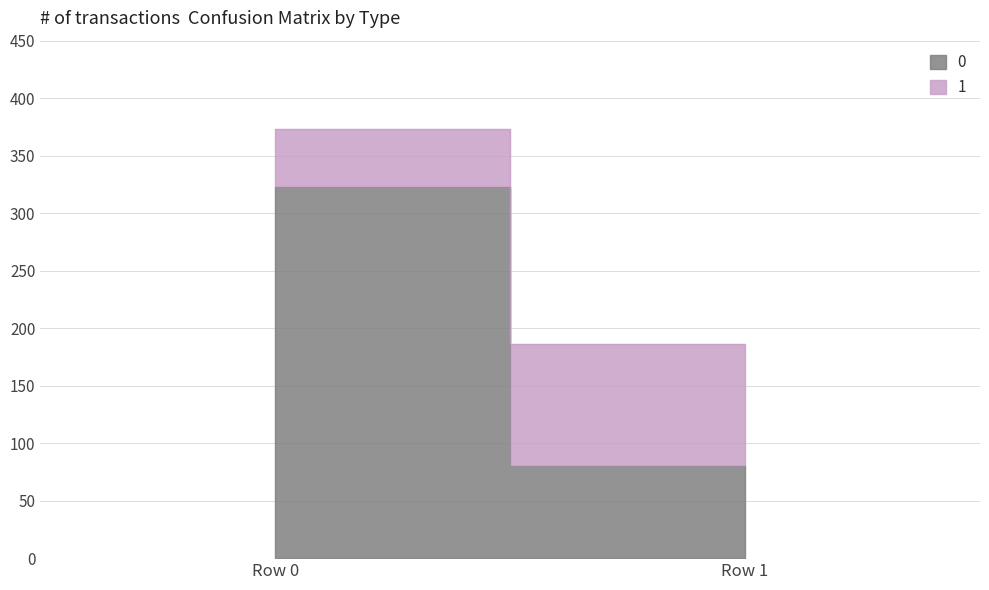

What is the difference between the maximum and minimum values in the 1 series?

56